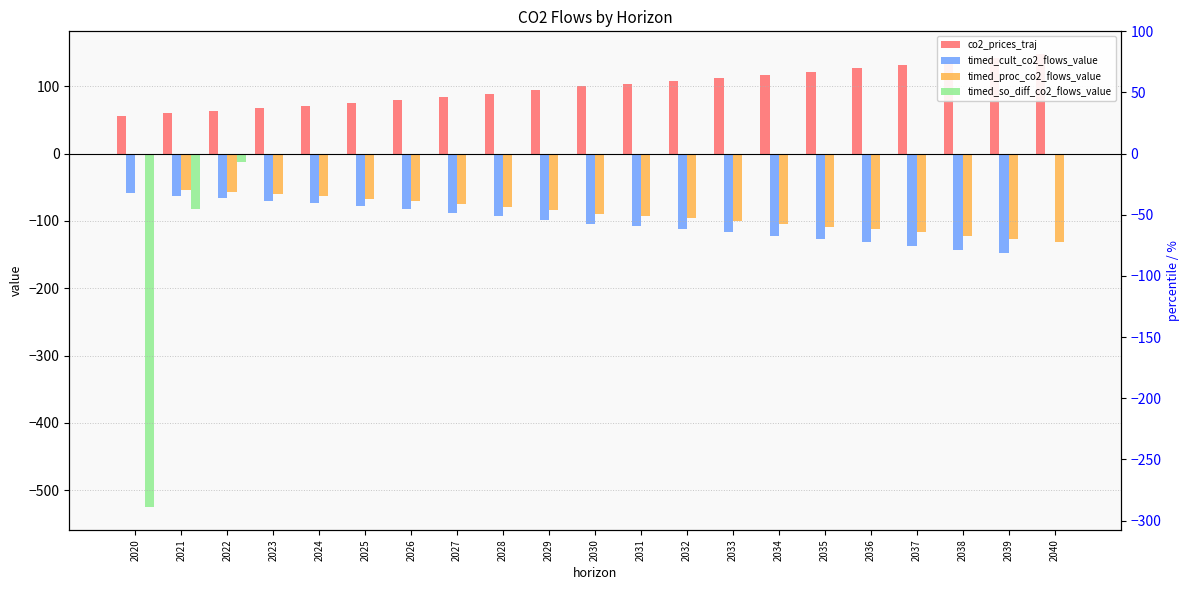

At which label does co2_prices_traj reach its peak?

2040